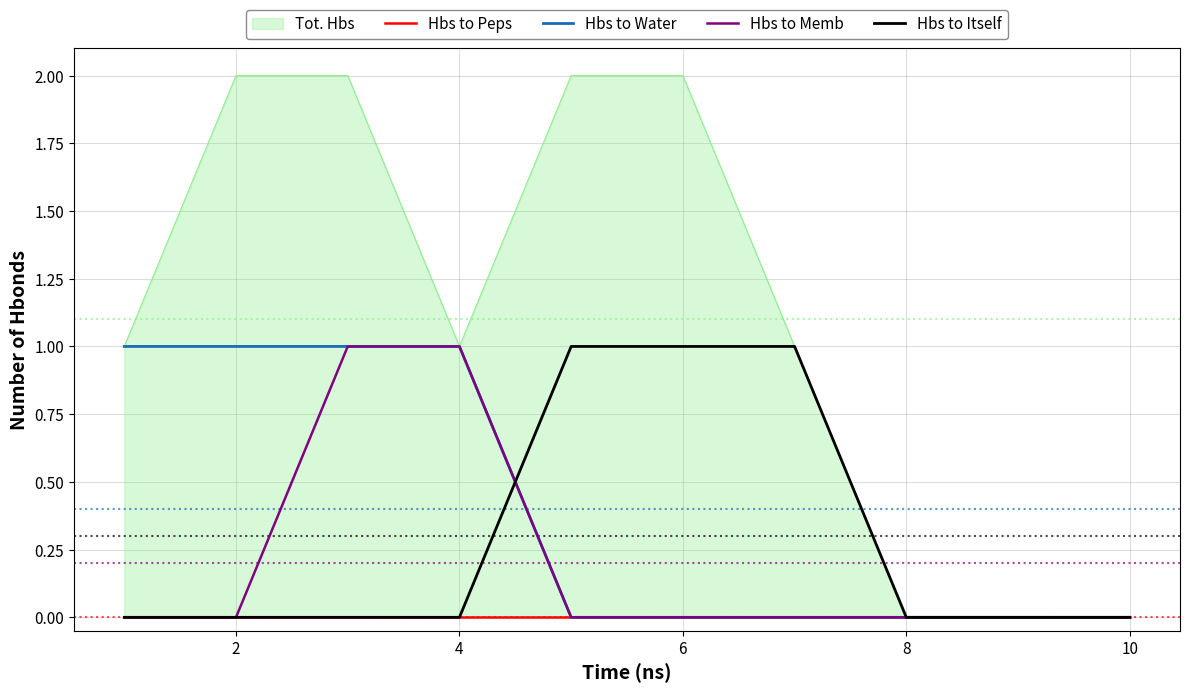

True or false: Hbs to Memb and Hbs to Peps cross at least once.

False